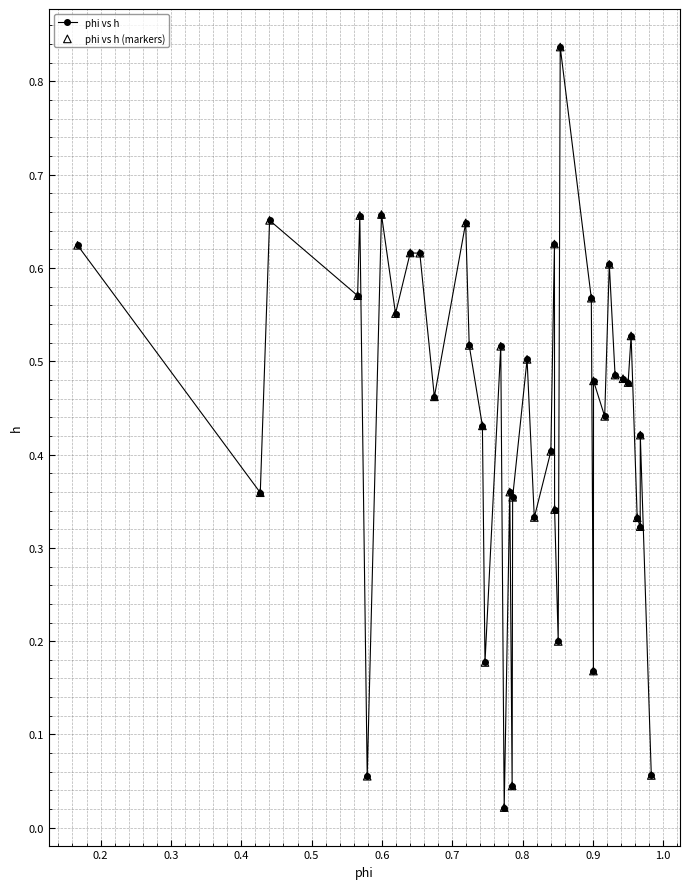

True or false: the data has more than 1 interior local peaks.

True